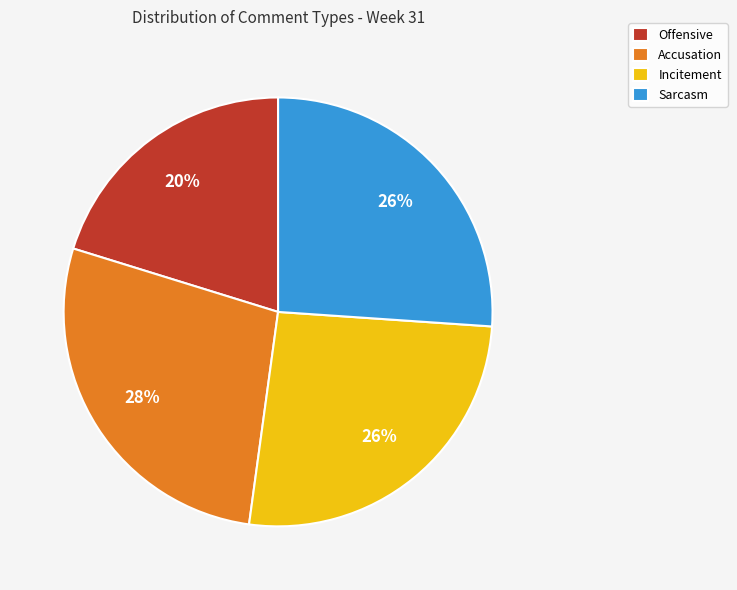

Which slice is the smallest?

Offensive